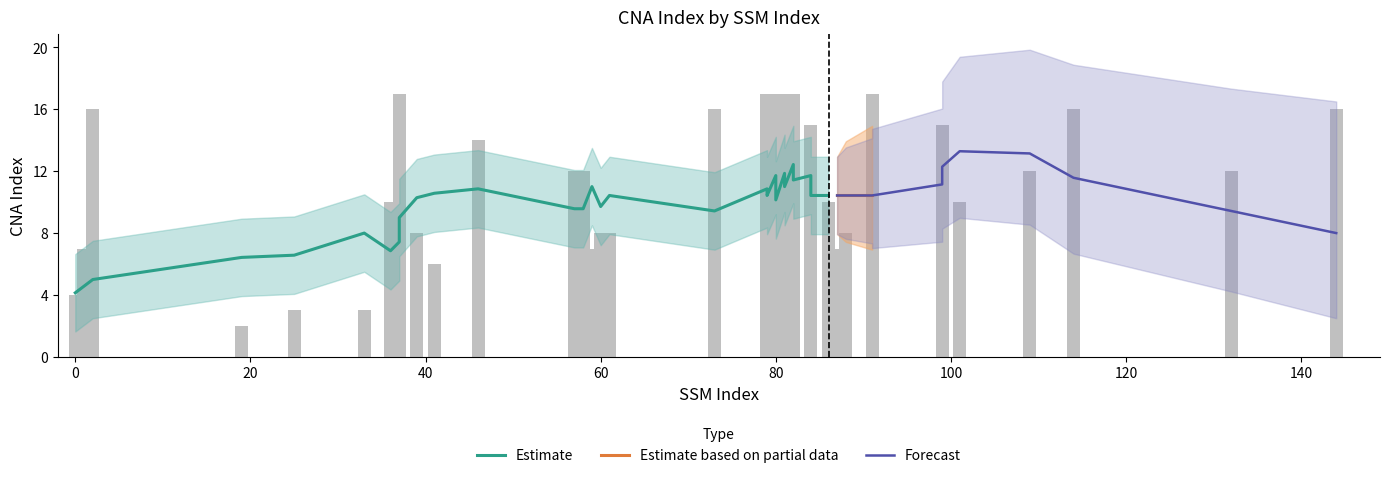

Is it true that the value at 46 is 14?

True